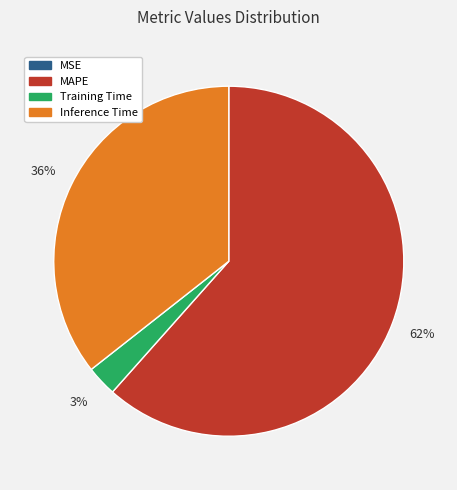

To the nearest percent, what portion does Inference Time represent?

36%